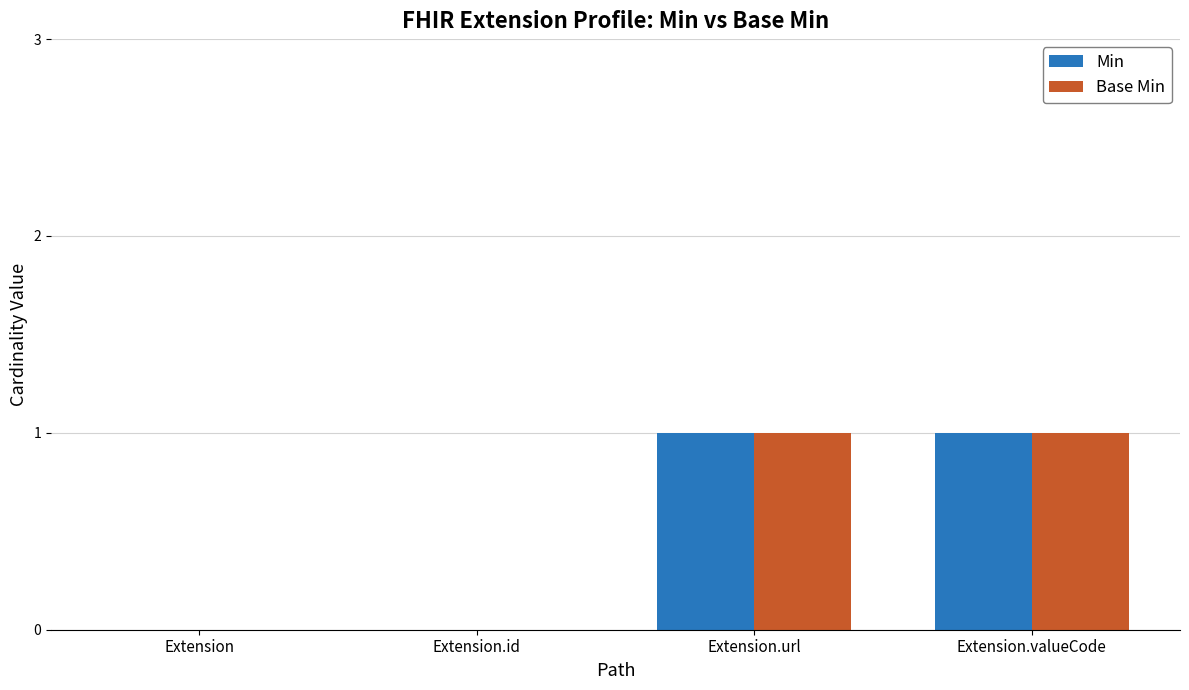

Count the Min values in the range 0 to 1.

4